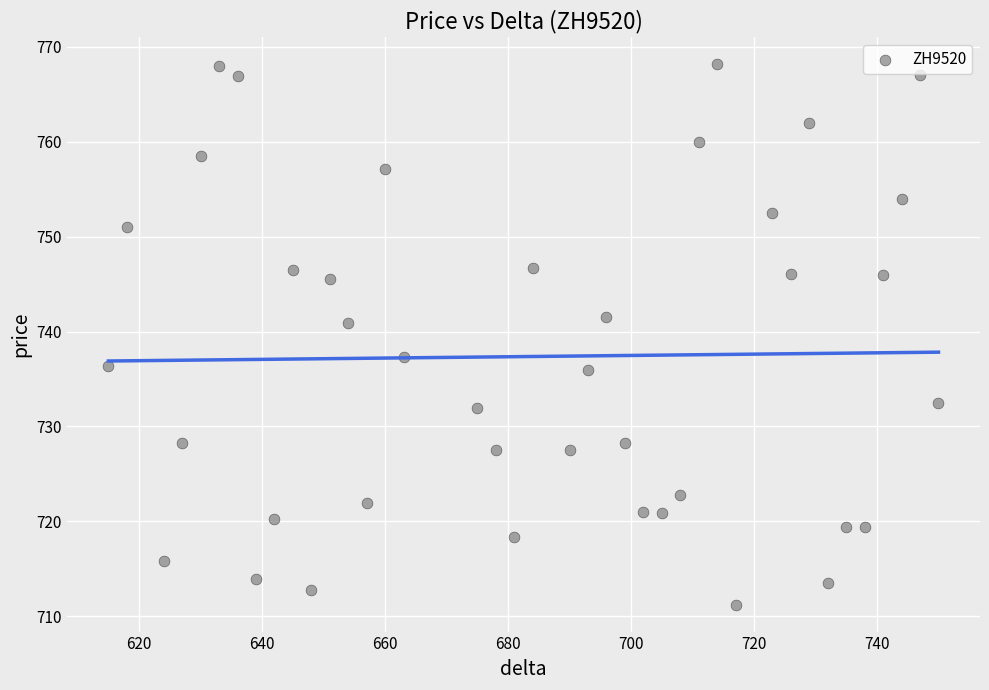

What is the range of Y values (max minus min)?

57.0